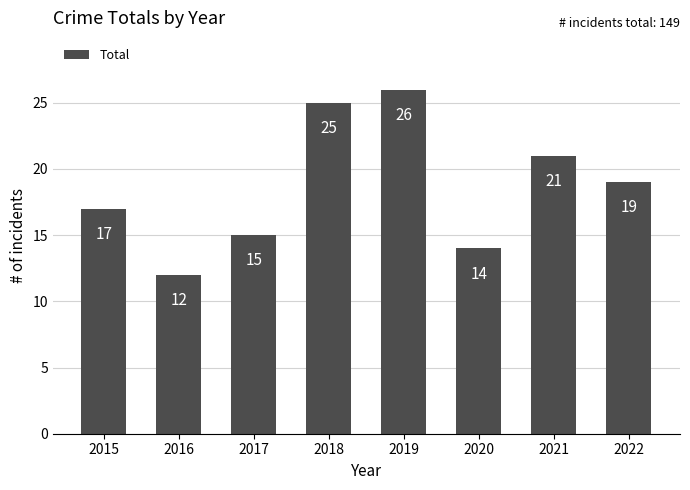

Reading right to left, transcribe all the data shown in this chart.

2022=19	2021=21	2020=14	2019=26	2018=25	2017=15	2016=12	2015=17